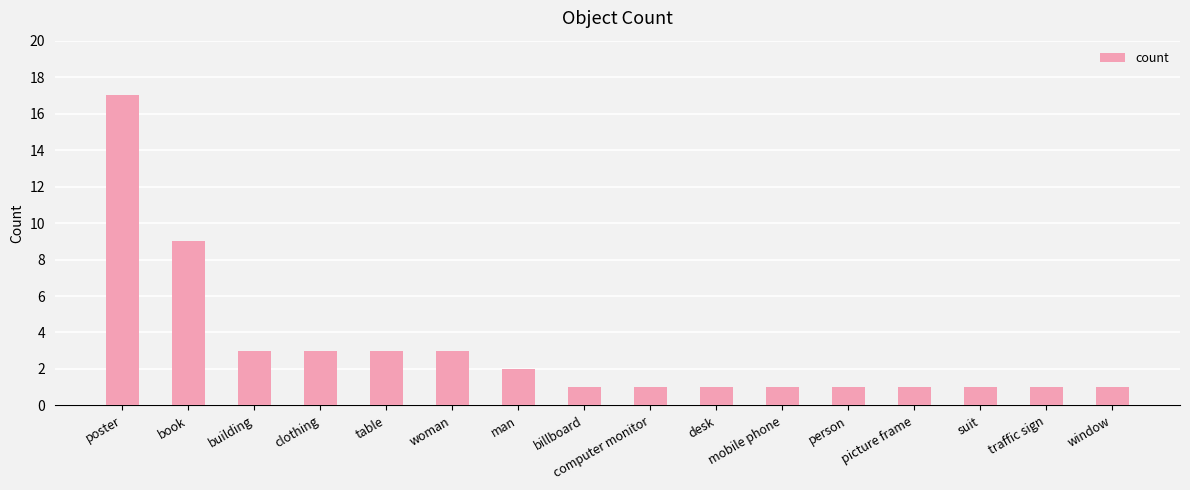

What is the greatest value displayed?

17